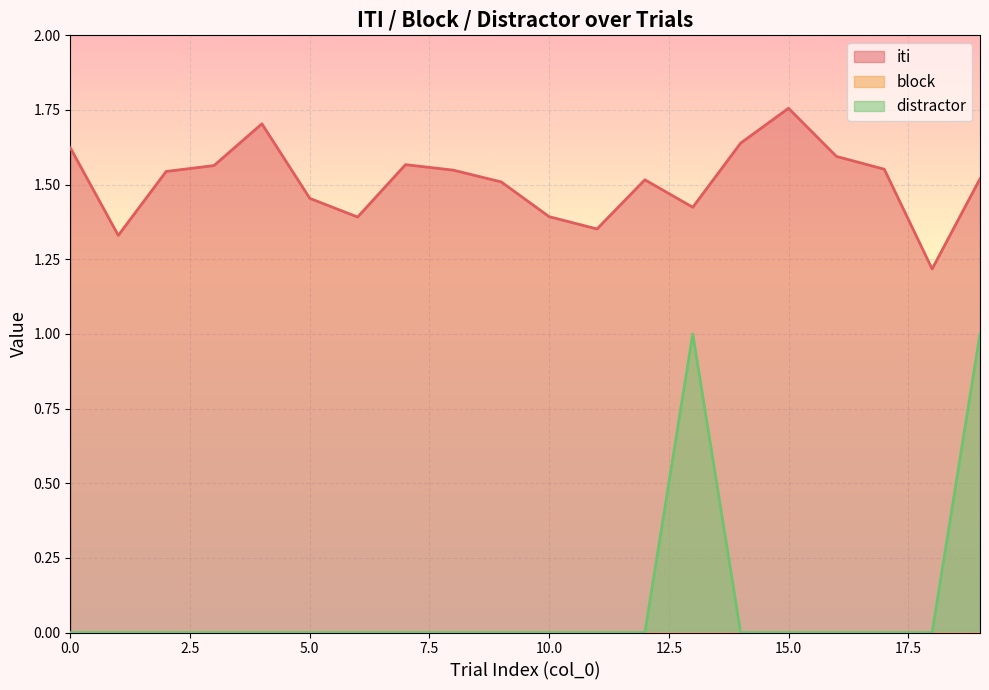

True or false: iti and distractor intersect in this chart.

False